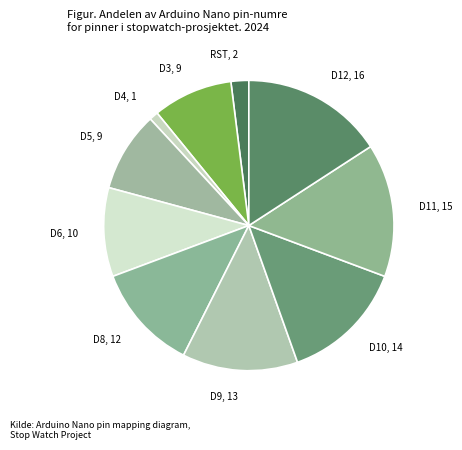

Which slice is the smallest?

D4